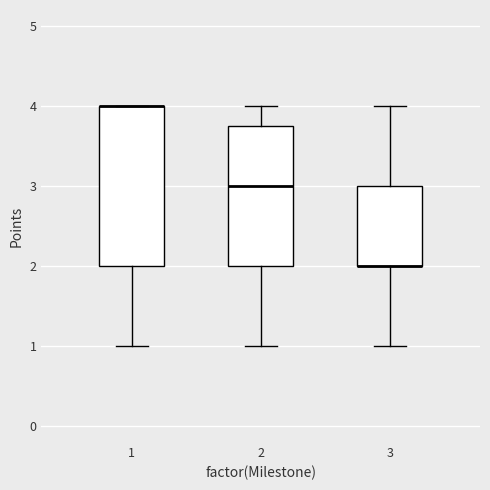

Reading left to right, read every box against the y-axis: the position of its median line, the range the box covers, and the ends of its whiskers. The values are not printed on the chart, so give them approximately, as read against the axis.

1: median 4.0 (drawn on the box's upper edge), box 2.0 to 4.0, whiskers 1.0 to 4.0
2: median 3.0, box 2.0 to 3.8, whiskers 1.0 to 4.0
3: median 2.0 (drawn on the box's lower edge), box 2.0 to 3.0, whiskers 1.0 to 4.0